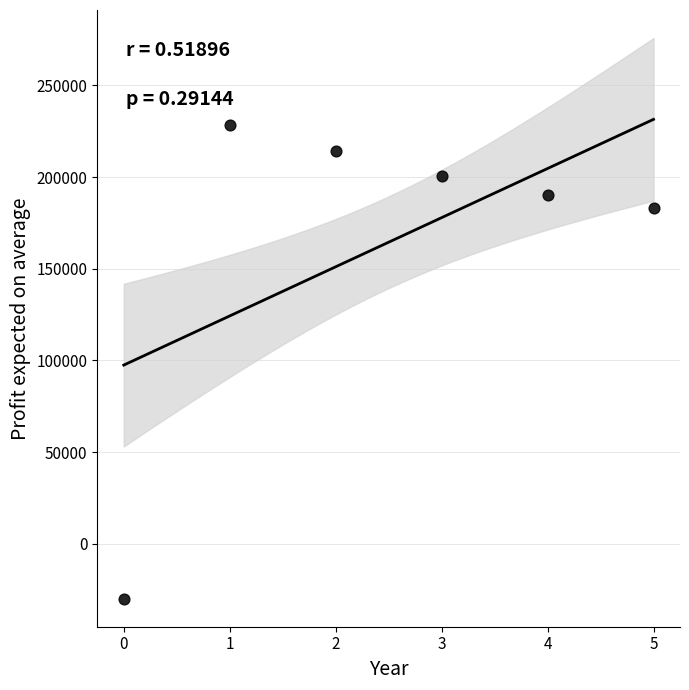

What Y value in the scatter plot is closest to 99060?

183094.2